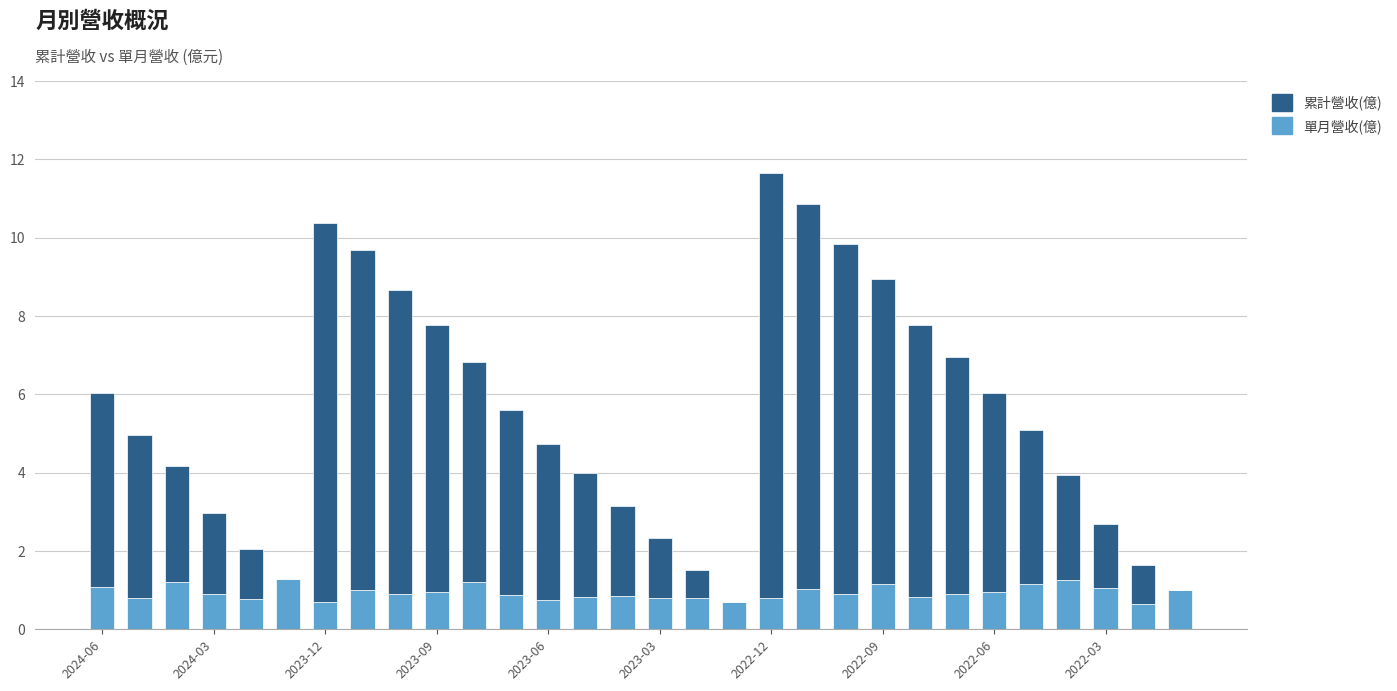

What is the maximum value for 單月營收(億)?

1.3